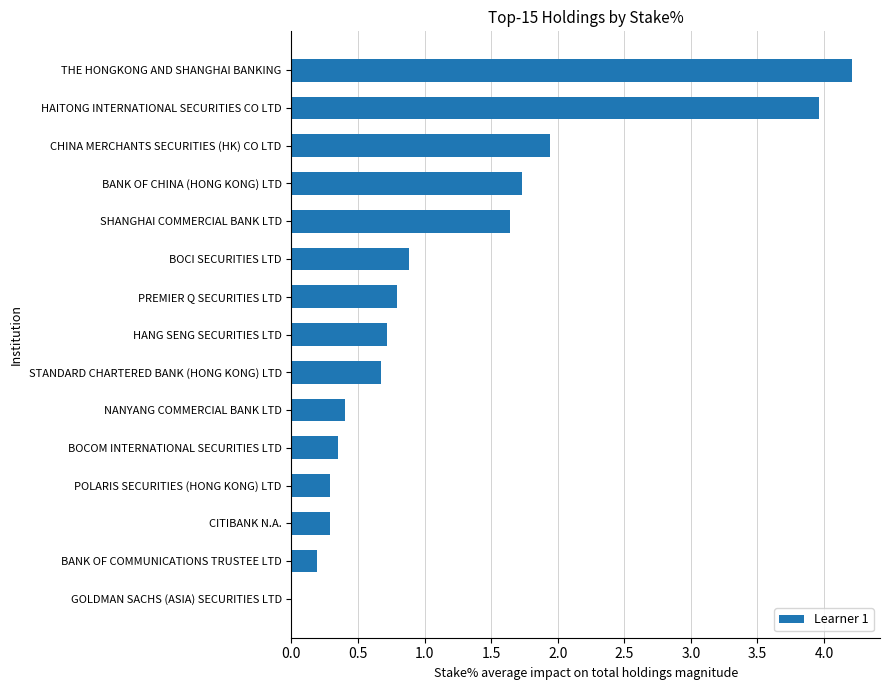

Which label corresponds to the largest value in the chart?

THE HONGKONG AND SHANGHAI BANKING